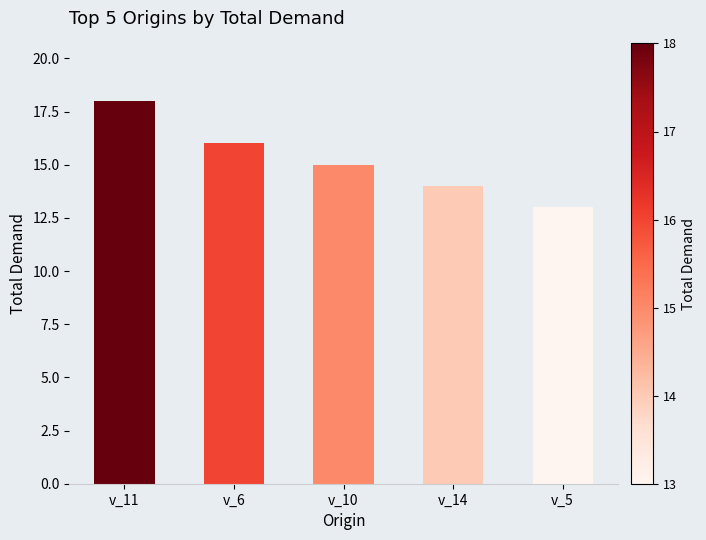

Which category has the highest value across all series?

v_11